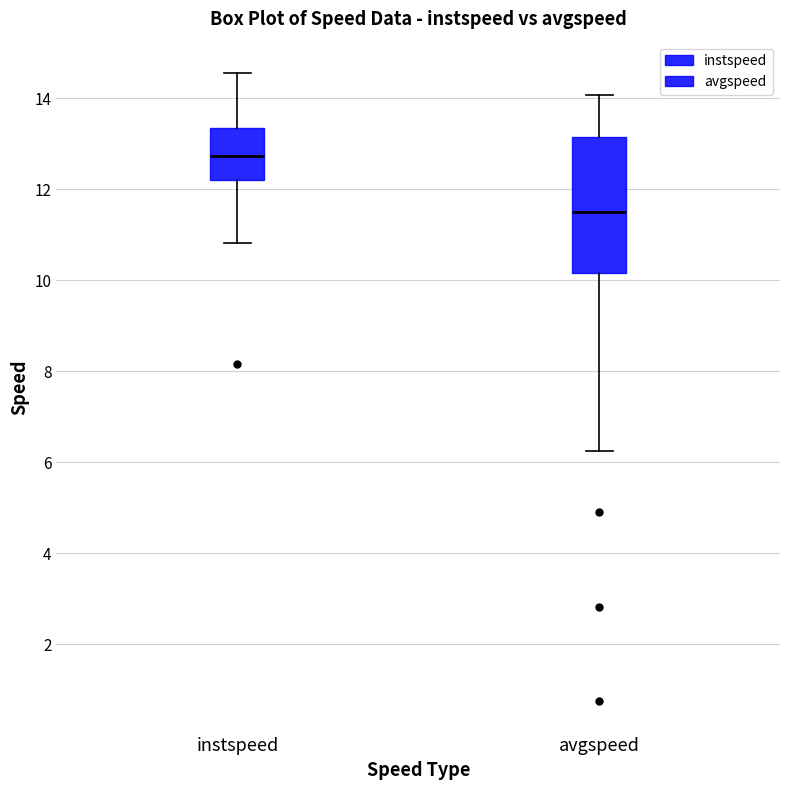

Which box is the tallest, from its lower edge to its upper edge?

avgspeed